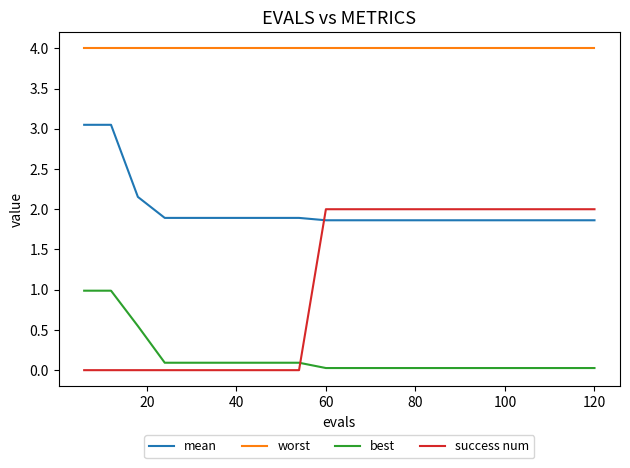

Which series has the largest total across all categories?

worst